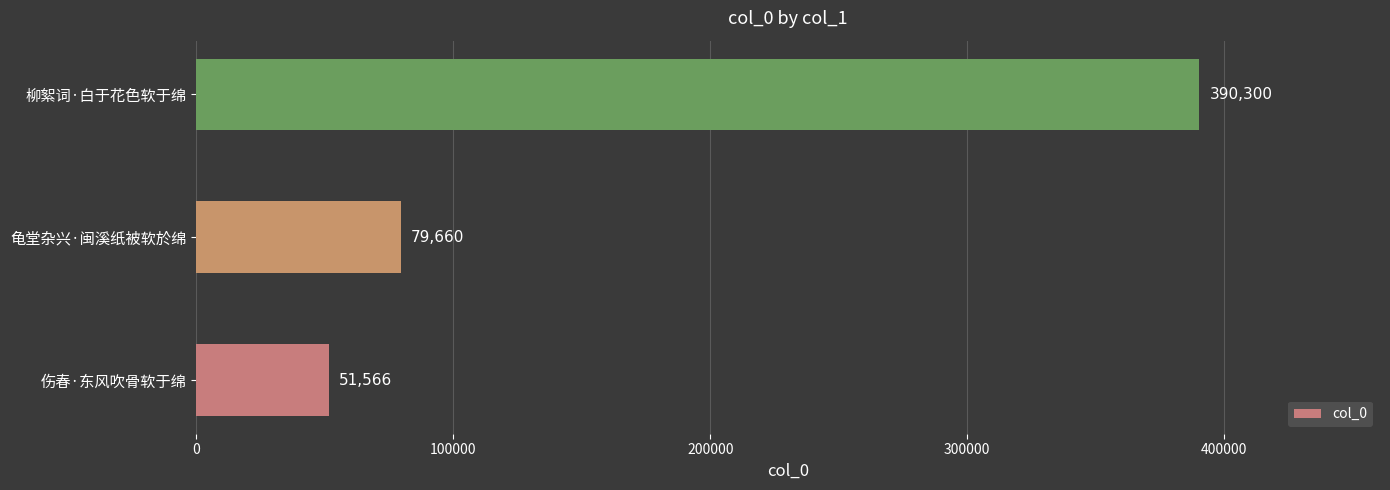

What is the difference between the values at 龟堂杂兴·闽溪纸被软於绵 and 伤春·东风吹骨软于绵?

28094